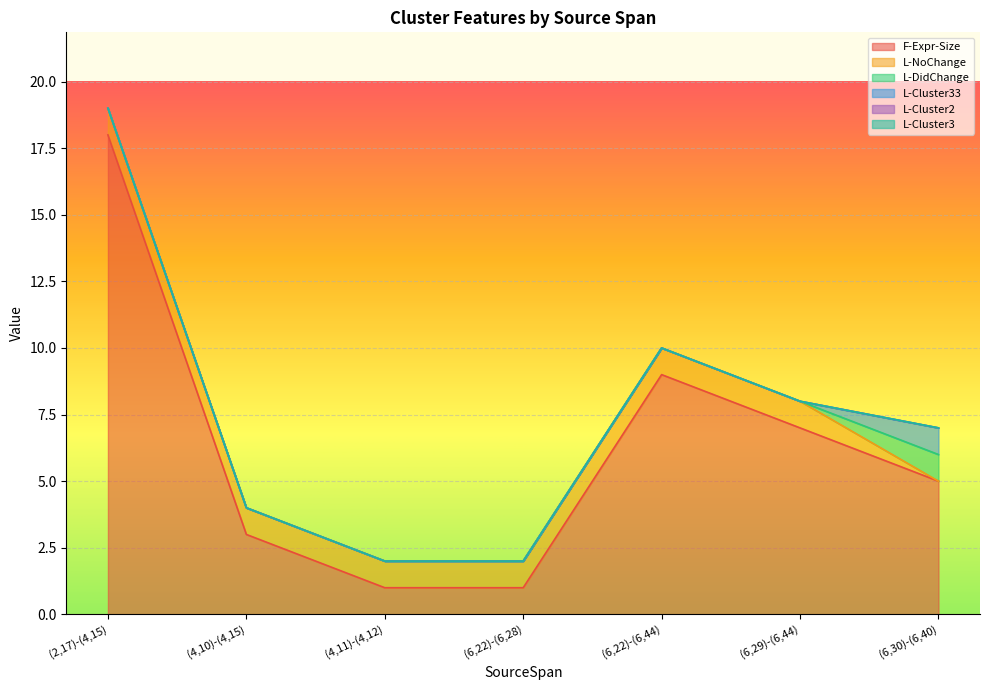

What is the average value of the F-Expr-Size series?

6